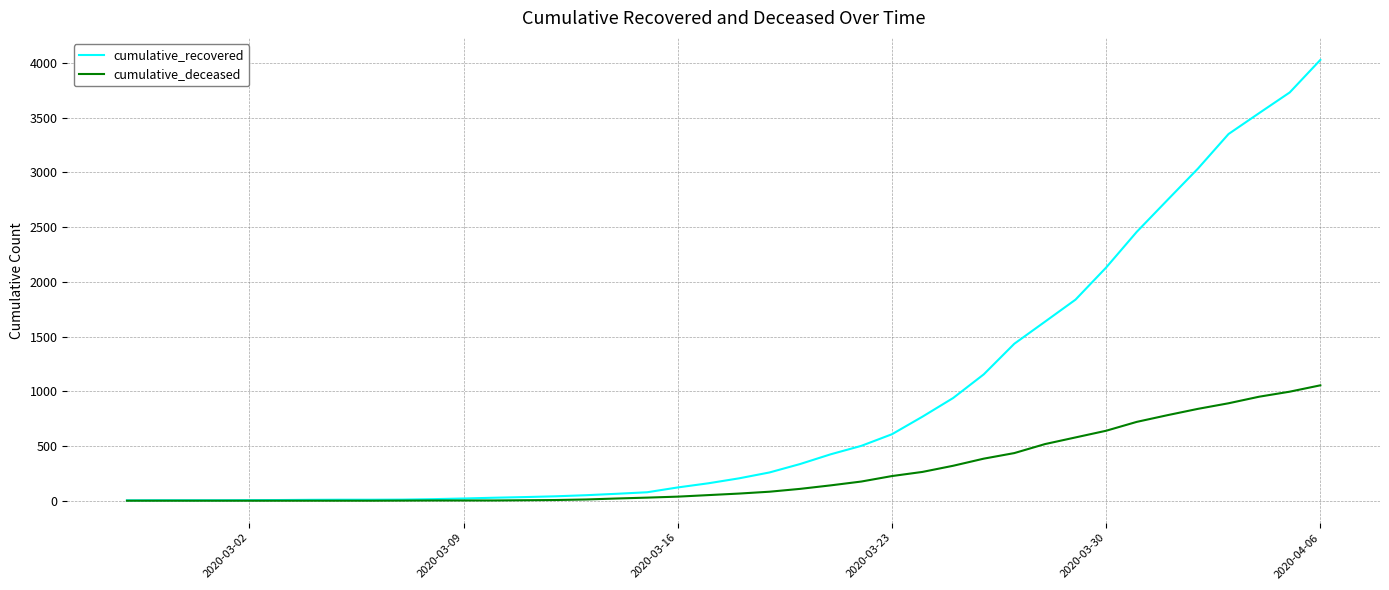

Which series has the largest total across all categories?

cumulative_recovered